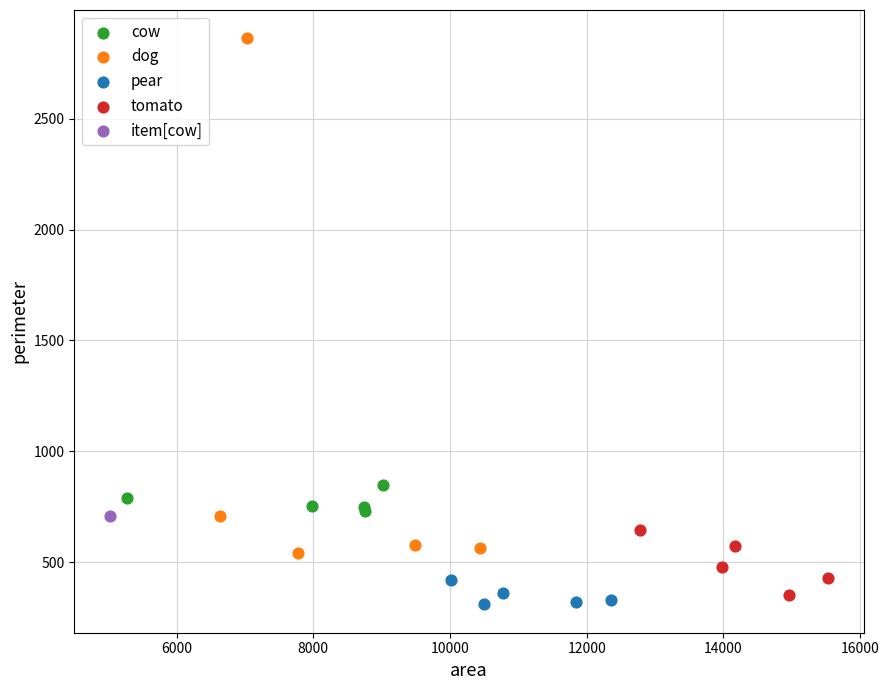

What are all the series names shown in the legend?

cow, dog, pear, tomato, item[cow]